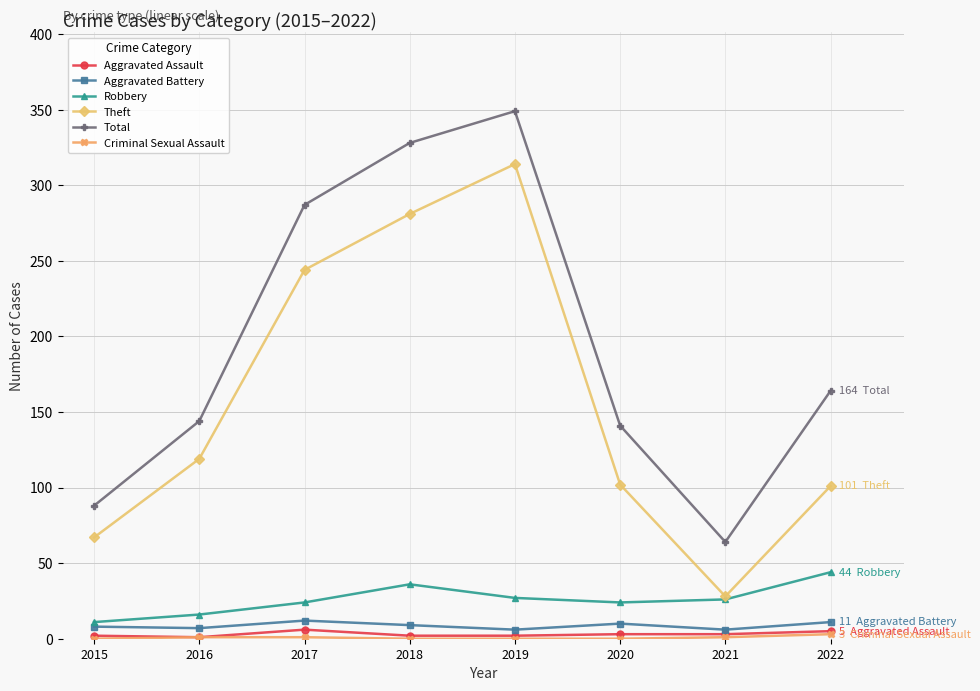

Which series has the widest spread of values?

Theft